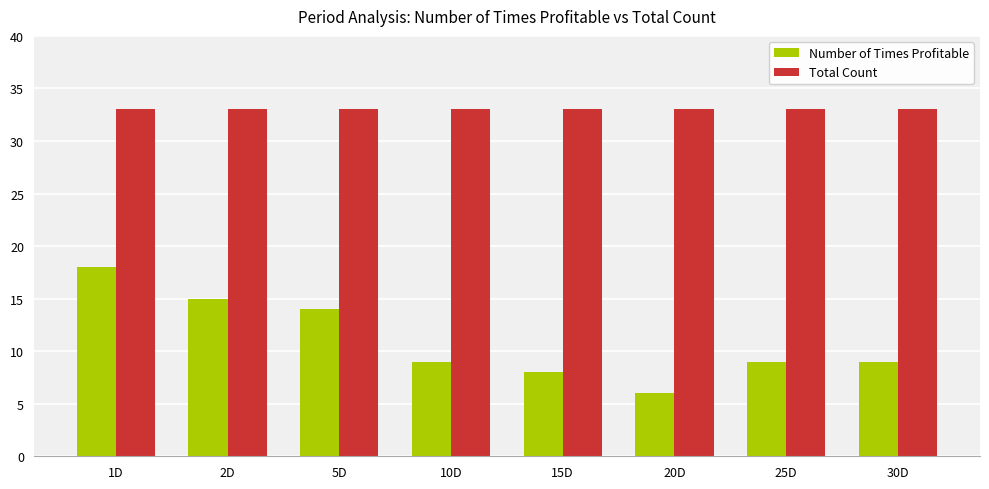

Is the value of Total Count at 10D greater than the value of Number of Times Profitable at 20D?

Yes